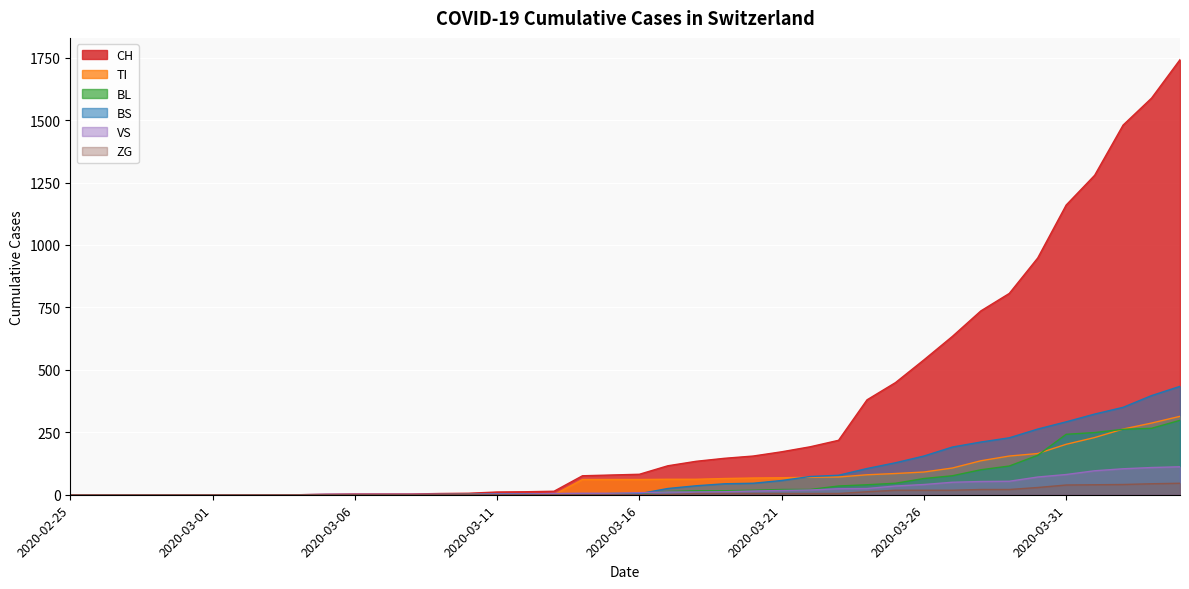

True or false: BS has more than 0 points higher than both neighbors.

False